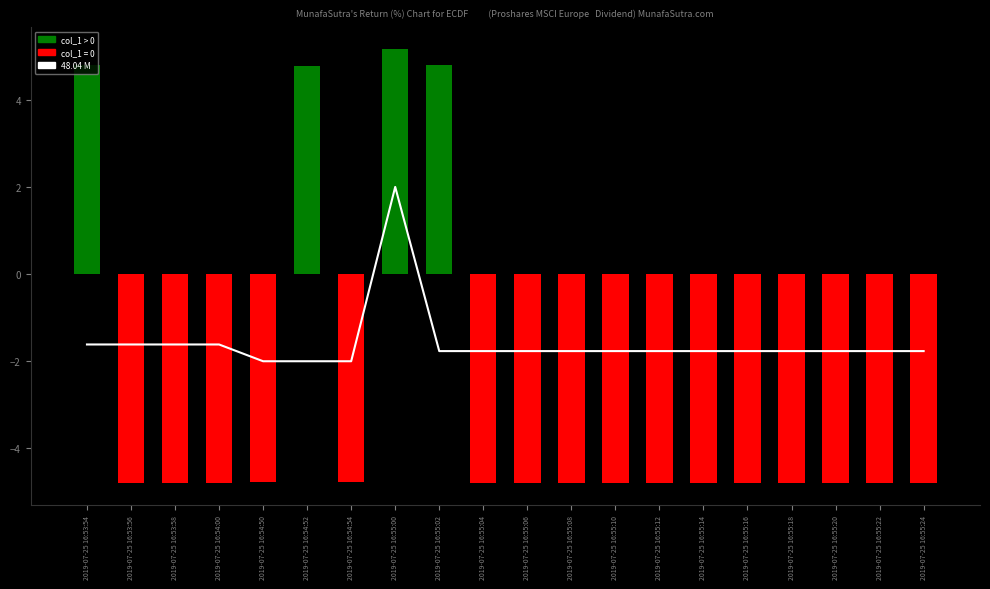

What is the approximate value of col_1 at 2019-07-25 16:55:10?

-4.8